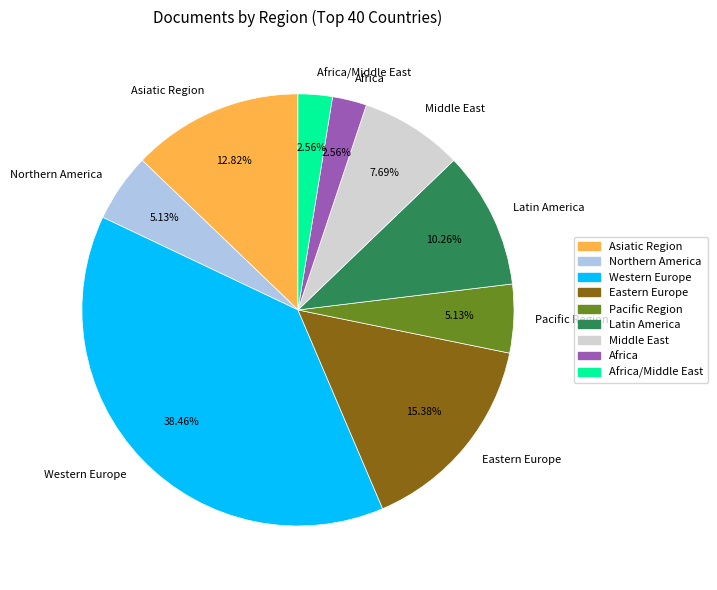

Do Africa and Northern America together represent more than half of the pie?

No